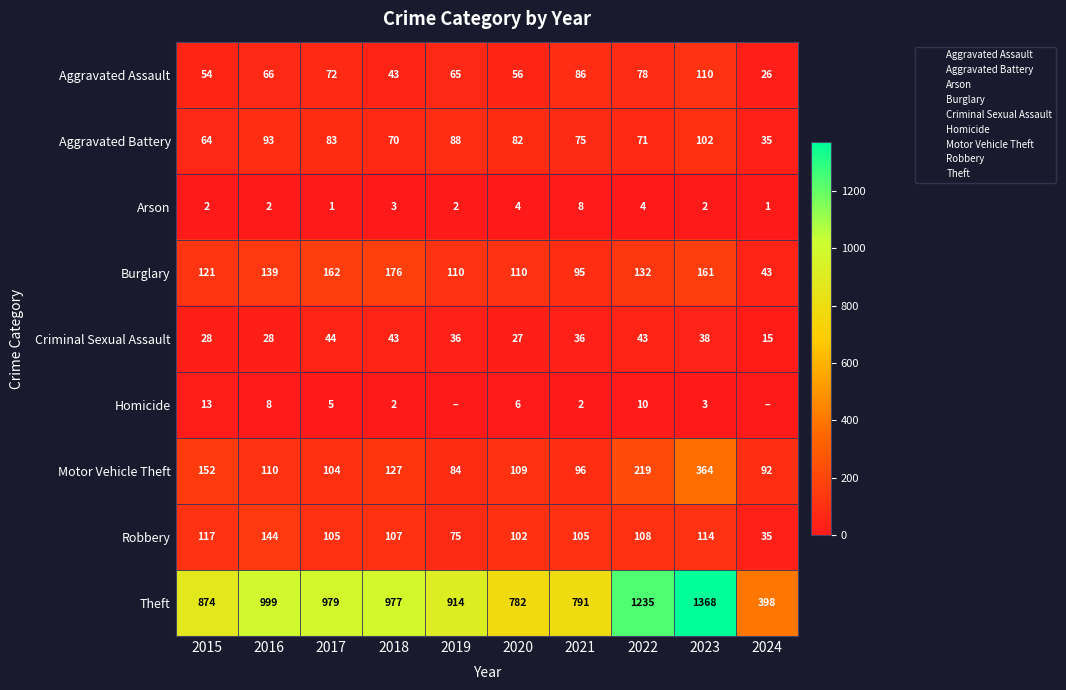

What is the sum of all Aggravated Battery values?

763